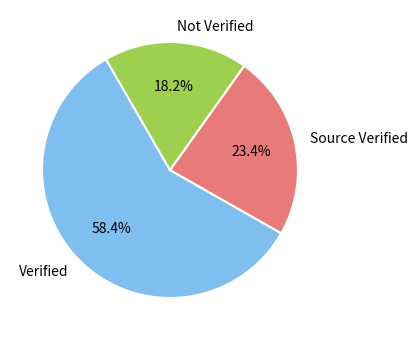

Combined, do Source Verified and Not Verified account for over 50%?

No